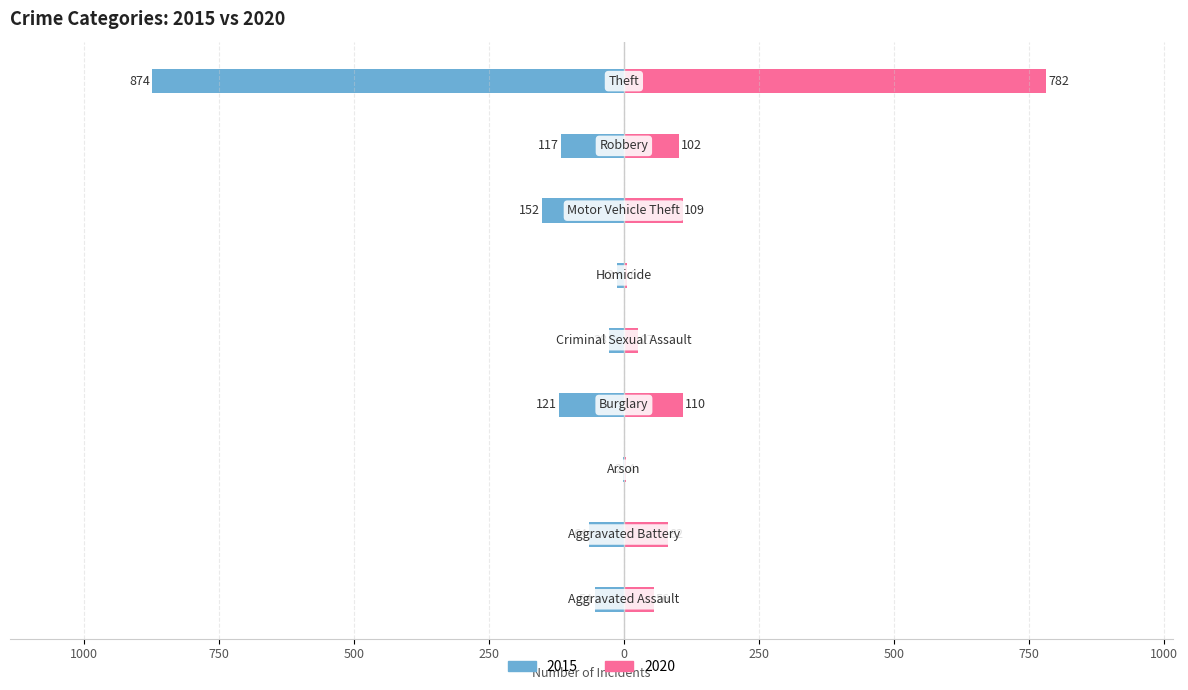

What is the maximum value for 2020?

782